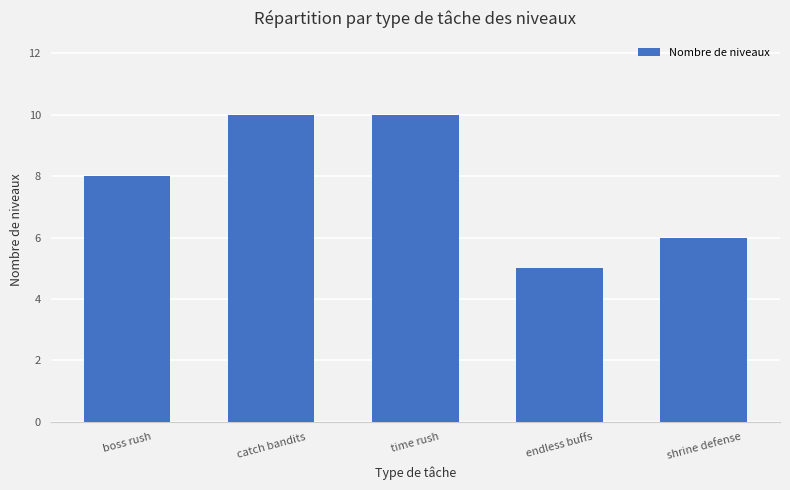

What is the approximate value at catch bandits?

10